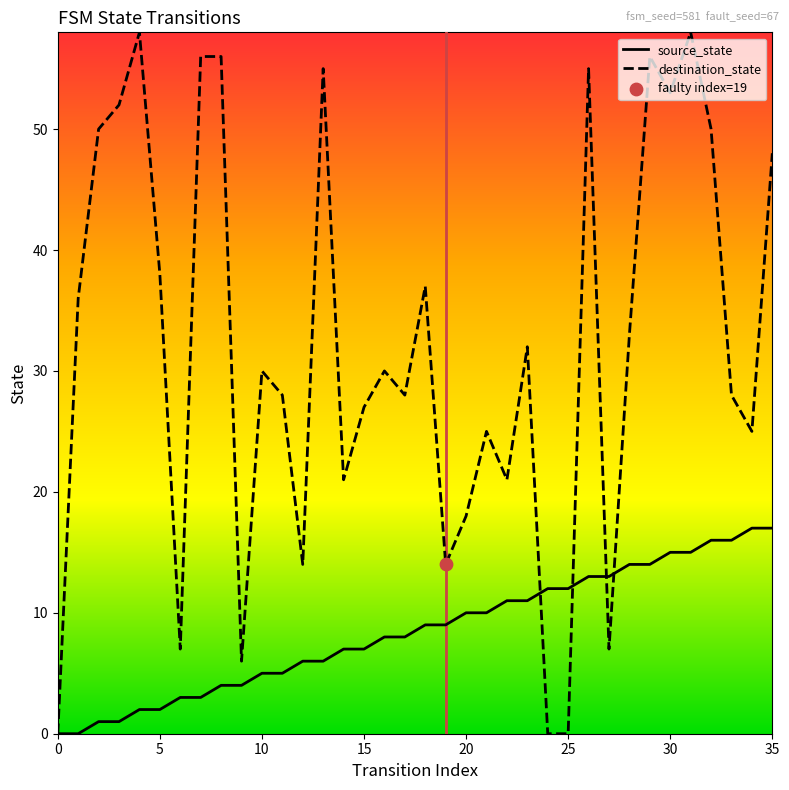

Which series has the largest range (max minus min)?

destination_state